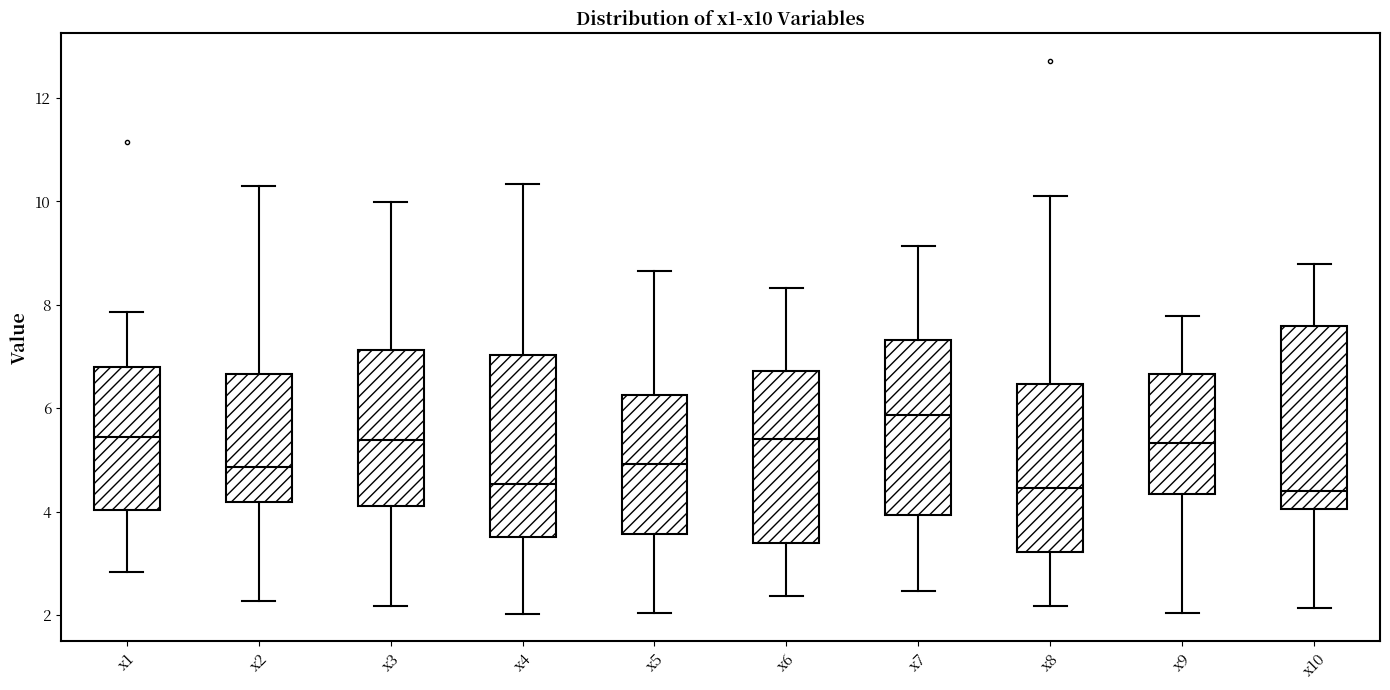

Reading left to right, read every box against the y-axis: the position of its median line, the range the box covers, and the ends of its whiskers. The values are not printed on the chart, so give them approximately, as read against the axis.

x1: median 5.4, box 4.0 to 6.8, whiskers 2.8 to 7.8
x2: median 4.8, box 4.2 to 6.6, whiskers 2.2 to 10.2
x3: median 5.4, box 4.2 to 7.2, whiskers 2.2 to 10.0
x4: median 4.6, box 3.6 to 7.0, whiskers 2.0 to 10.4
x5: median 5.0, box 3.6 to 6.2, whiskers 2.0 to 8.6
x6: median 5.4, box 3.4 to 6.8, whiskers 2.4 to 8.4
x7: median 5.8, box 4.0 to 7.4, whiskers 2.4 to 9.2
x8: median 4.4, box 3.2 to 6.4, whiskers 2.2 to 10.2
x9: median 5.4, box 4.4 to 6.6, whiskers 2.0 to 7.8
x10: median 4.4, box 4.0 to 7.6, whiskers 2.2 to 8.8